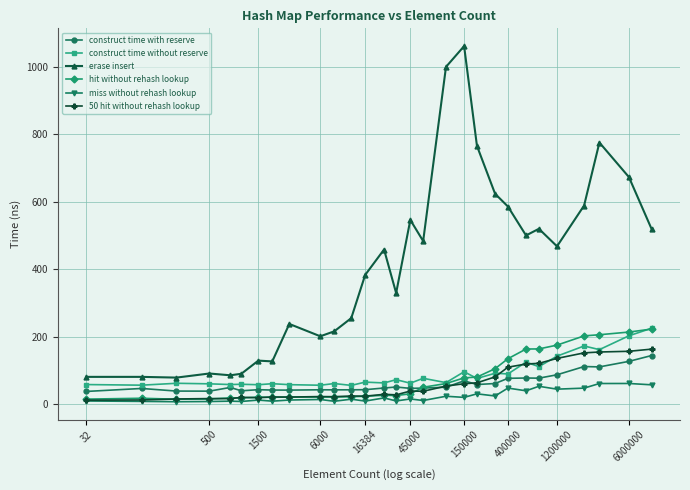

Which series has the largest total across all categories?

erase insert